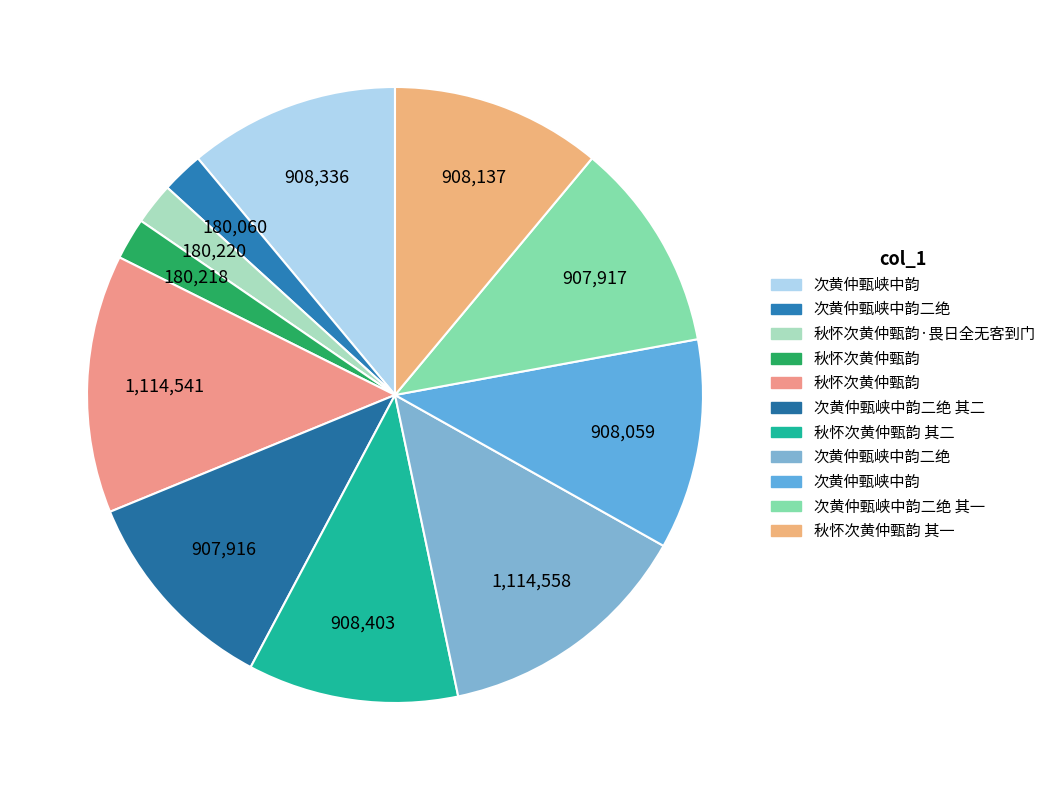

Which slice is the smallest?

次黄仲甄峡中韵二绝